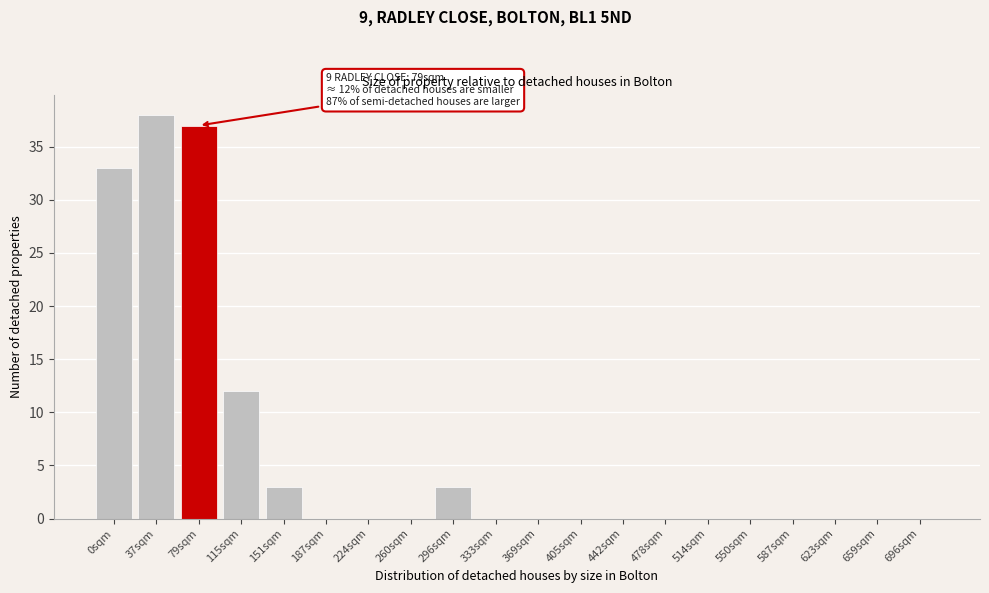

Reading right to left, list all the values displayed in this chart.

696sqm=0	659sqm=0	623sqm=0	587sqm=0	550sqm=0	514sqm=0	478sqm=0	442sqm=0	405sqm=0	369sqm=0	333sqm=0	296sqm=3	260sqm=0	224sqm=0	187sqm=0	151sqm=3	115sqm=12	79sqm=37	37sqm=38	0sqm=33